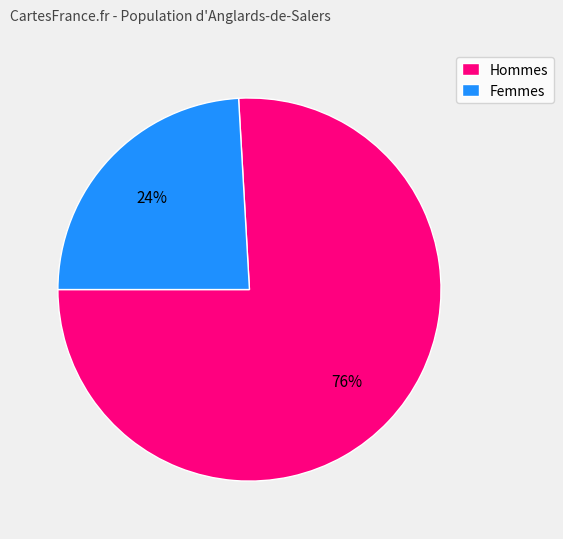

Does Hommes account for over 50% of the chart?

Yes